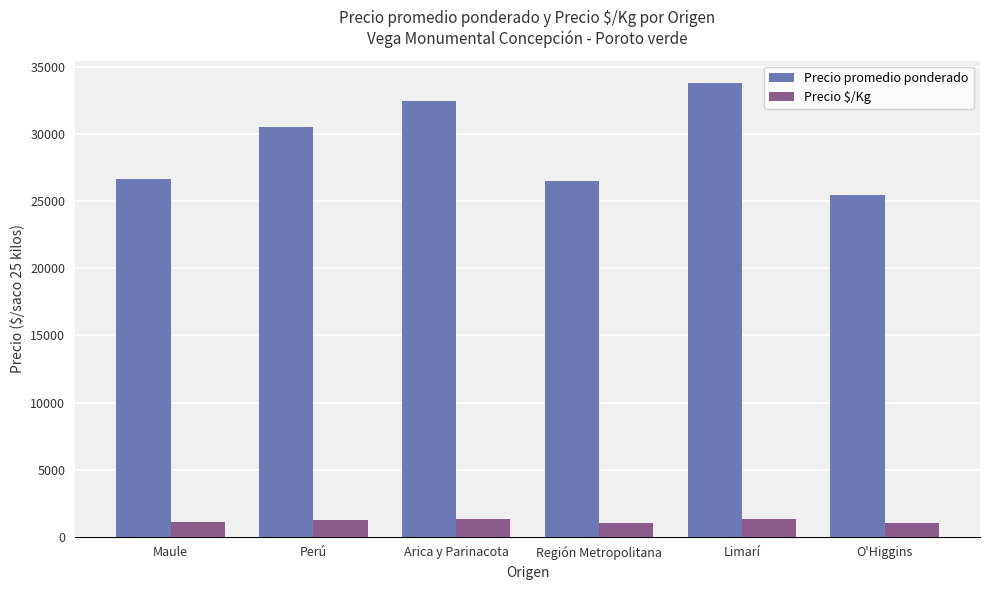

What is the difference between the Precio $/Kg values at Maule and Limarí?

284